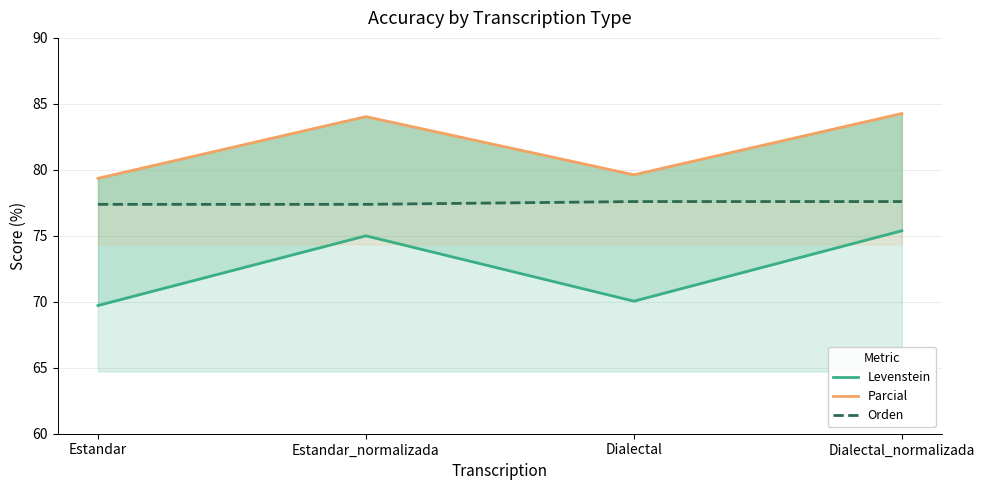

What is the minimum value shown in the chart?

69.7